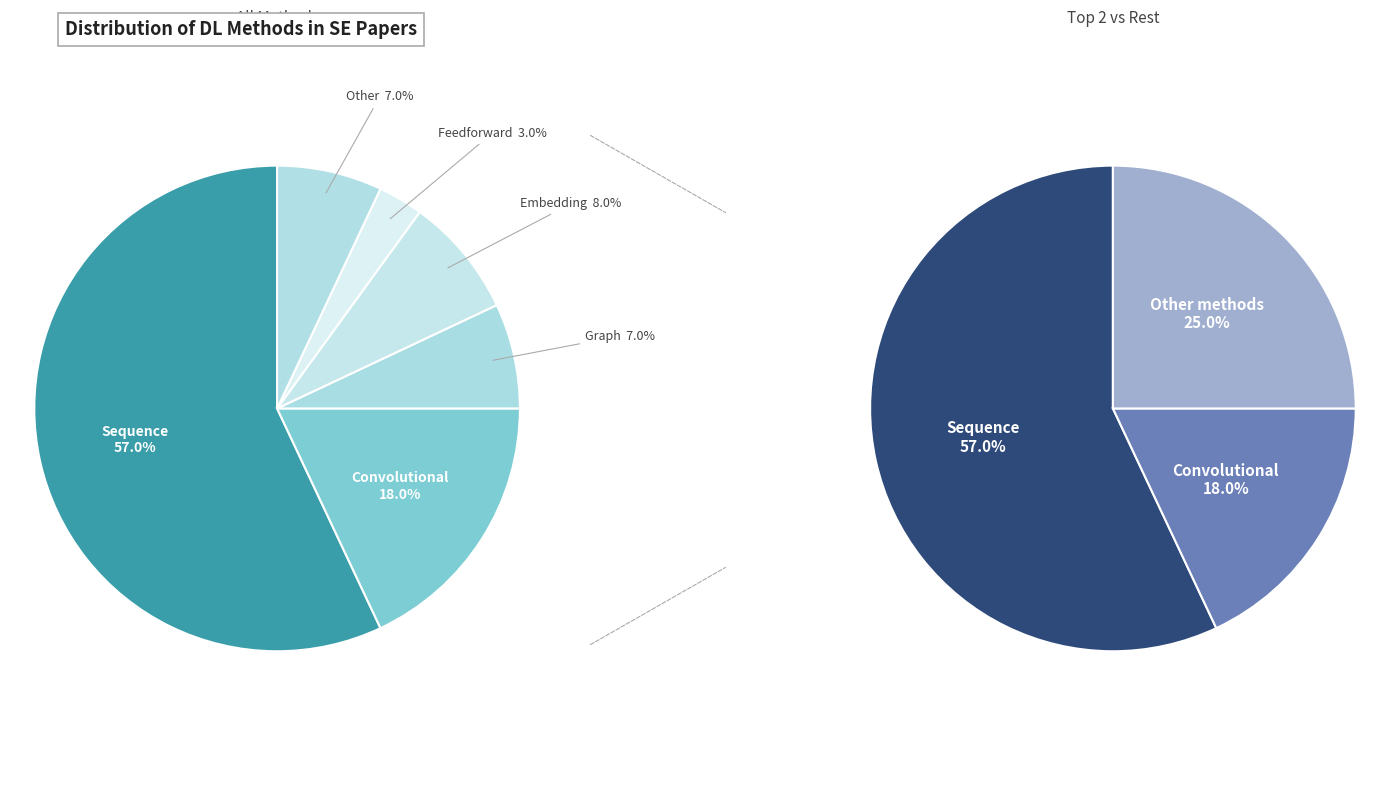

How many slices are in this pie chart?

6